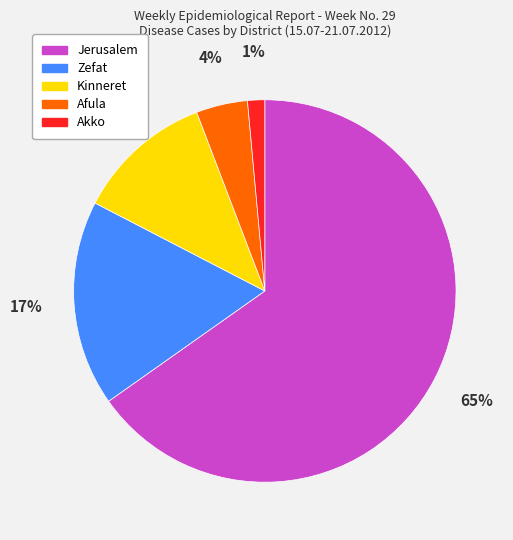

Which slice is the largest?

Jerusalem